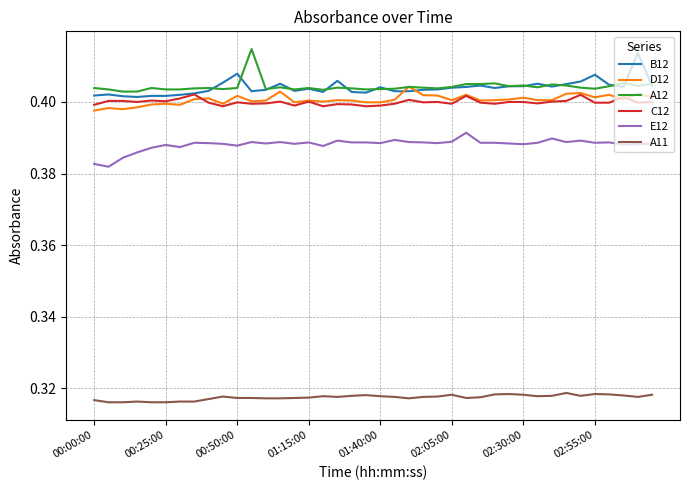

True or false: E12 and C12 cross at least once.

False